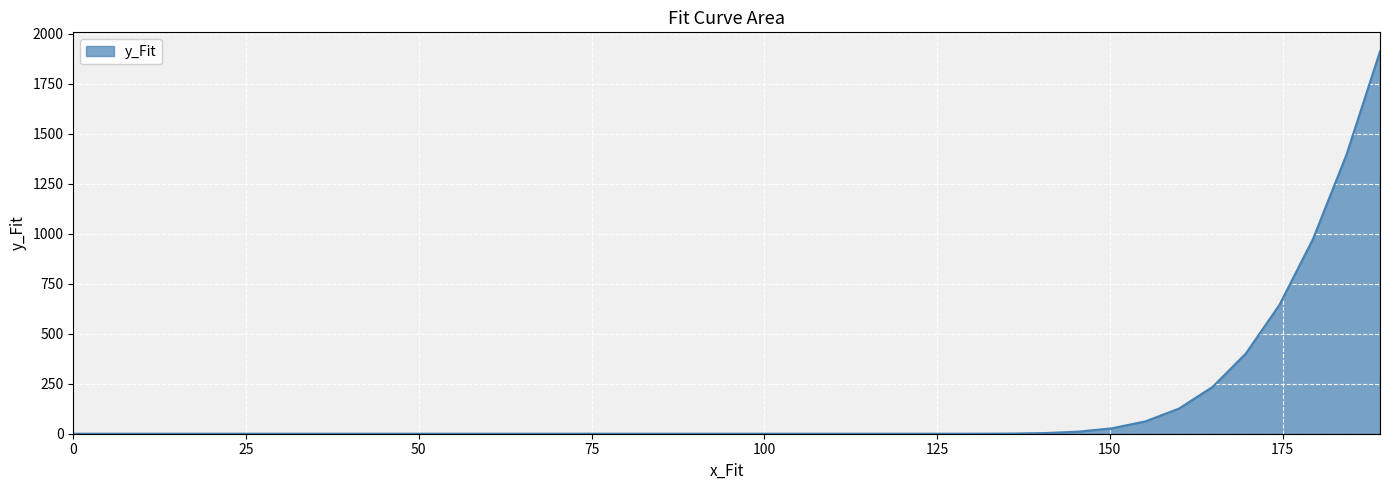

What is the greatest value displayed?

1911.6